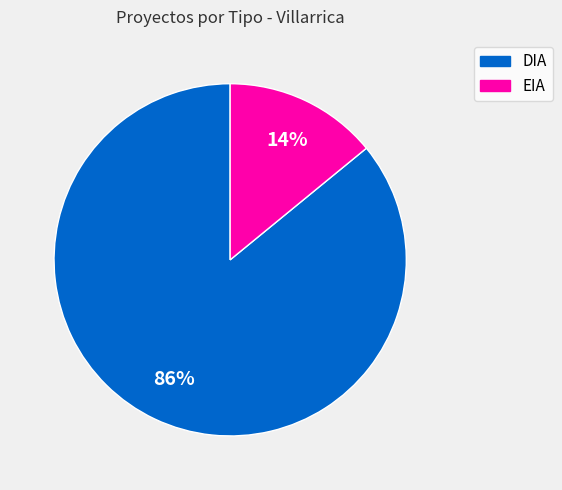

Do DIA and EIA together represent more than half of the pie?

Yes